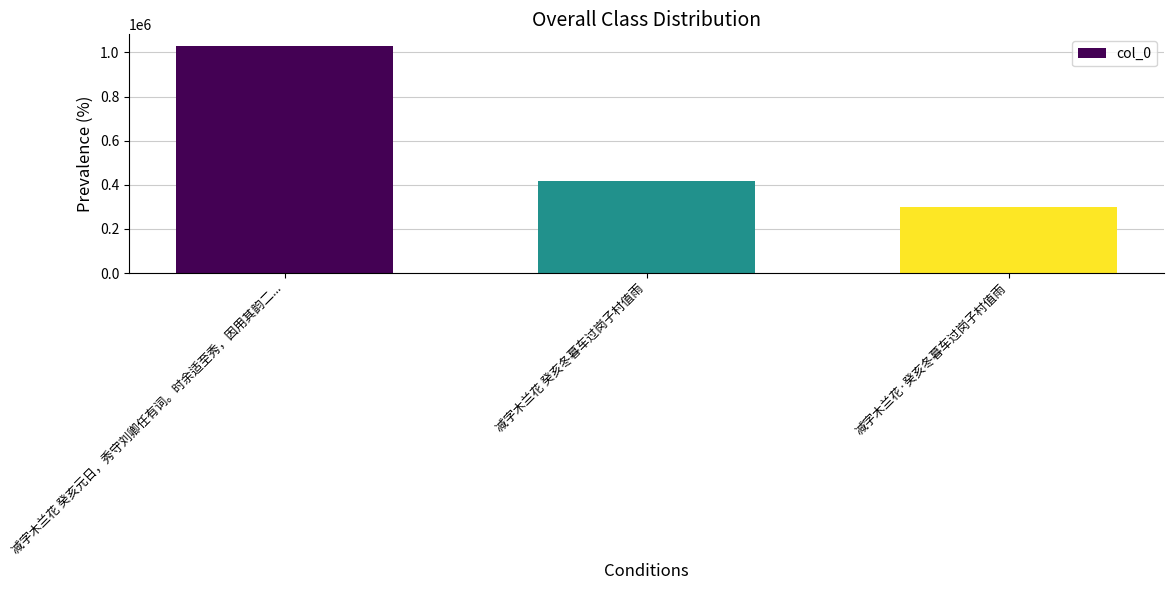

What is the difference between the values at 减字木兰花 癸亥元日，秀守刘卿任有词。时余适至秀，因用其韵二... and 减字木兰花·癸亥冬暮车过岗子村值雨?

730048